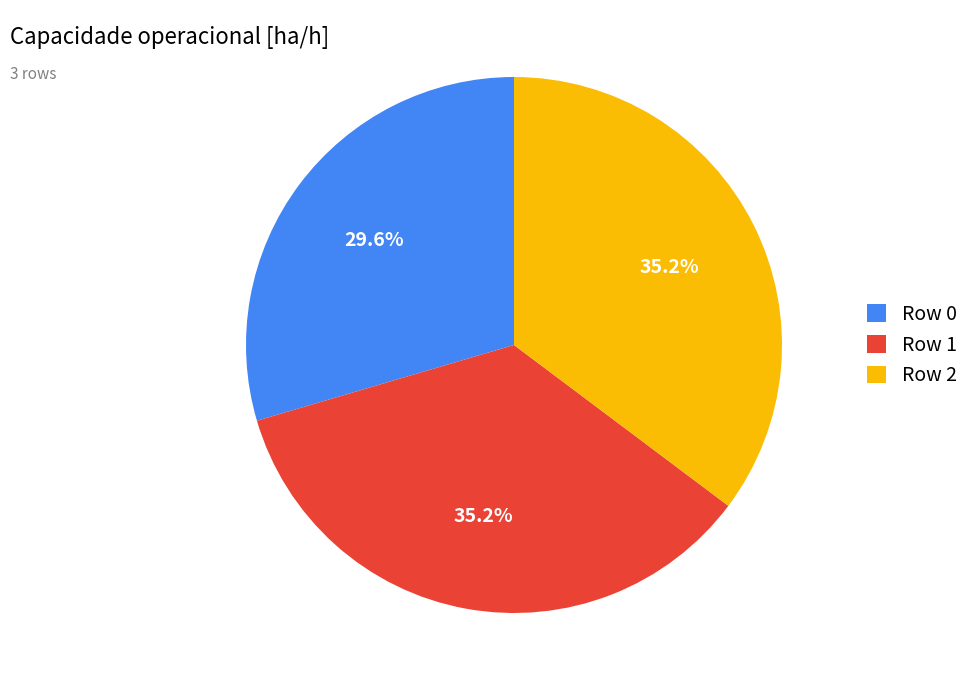

How many slices are in this pie chart?

3